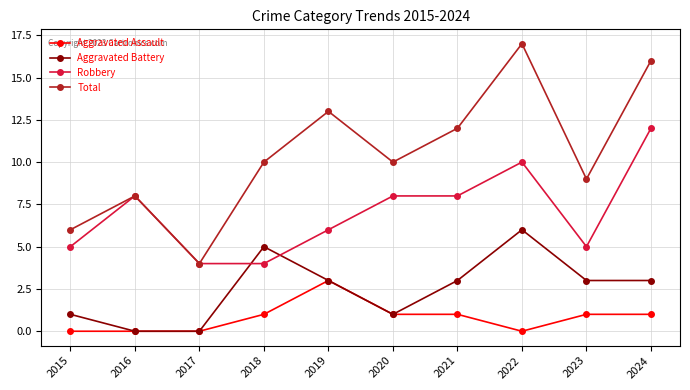

How many interior local peaks does the Aggravated Battery series have?

2